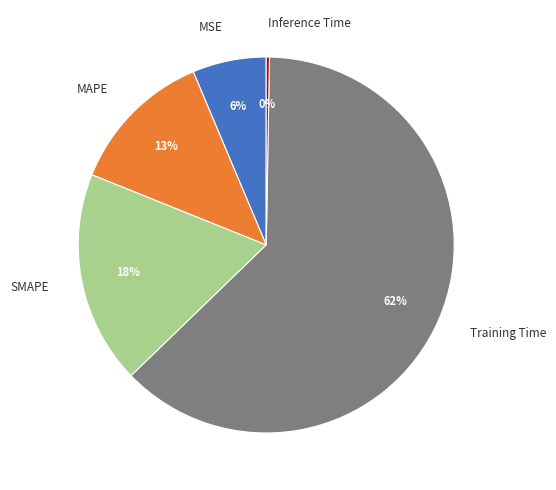

Between SMAPE and MAPE, which is larger?

SMAPE